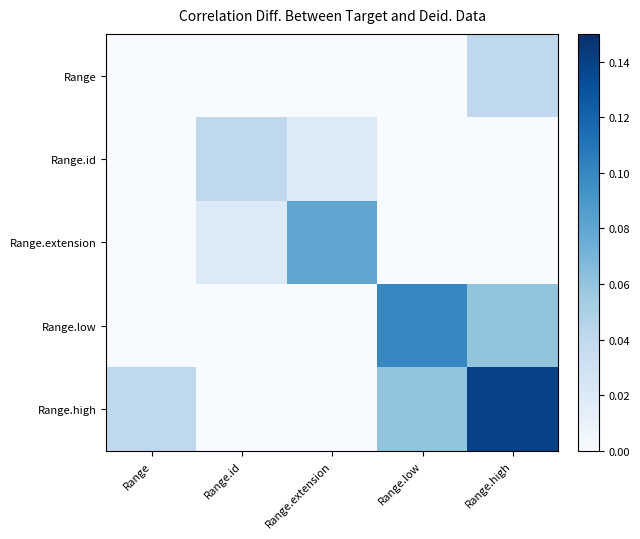

What is the total value across all series at Range.low?

0.2